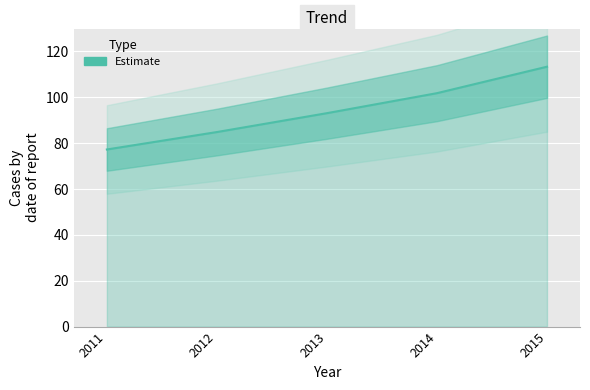

The chart shows a value of 113.4 at 2015. True or false?

True